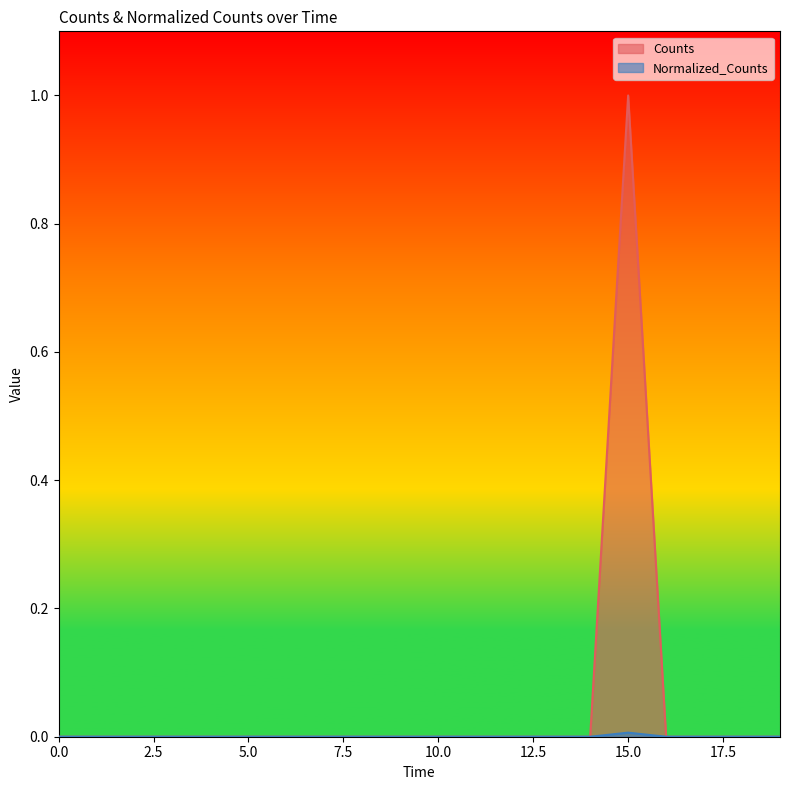

Is it true that Counts equals 0.0 at 18800.0?

True